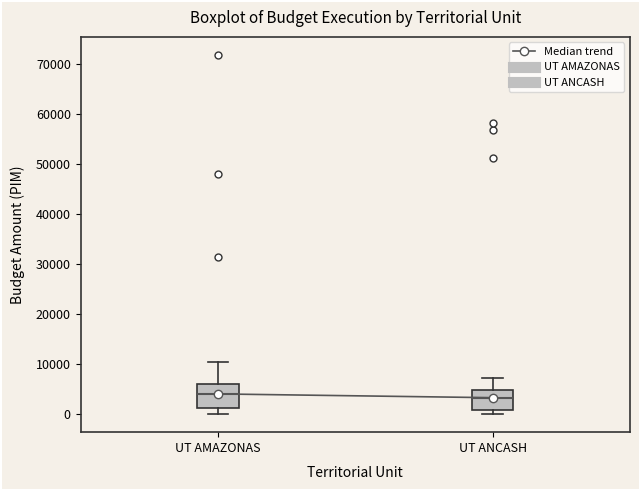

Where does the upper whisker of the box for UT AMAZONAS end on the y-axis? The values are not printed on the chart, so give them approximately, as read against the axis.

11000